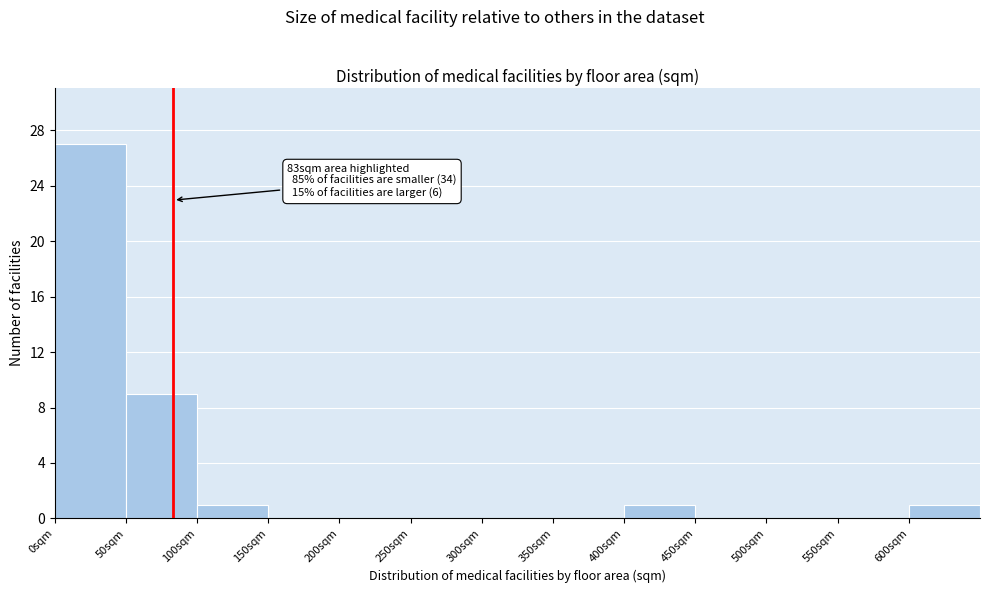

Which range on the x-axis has the tallest bar?

0 to 50